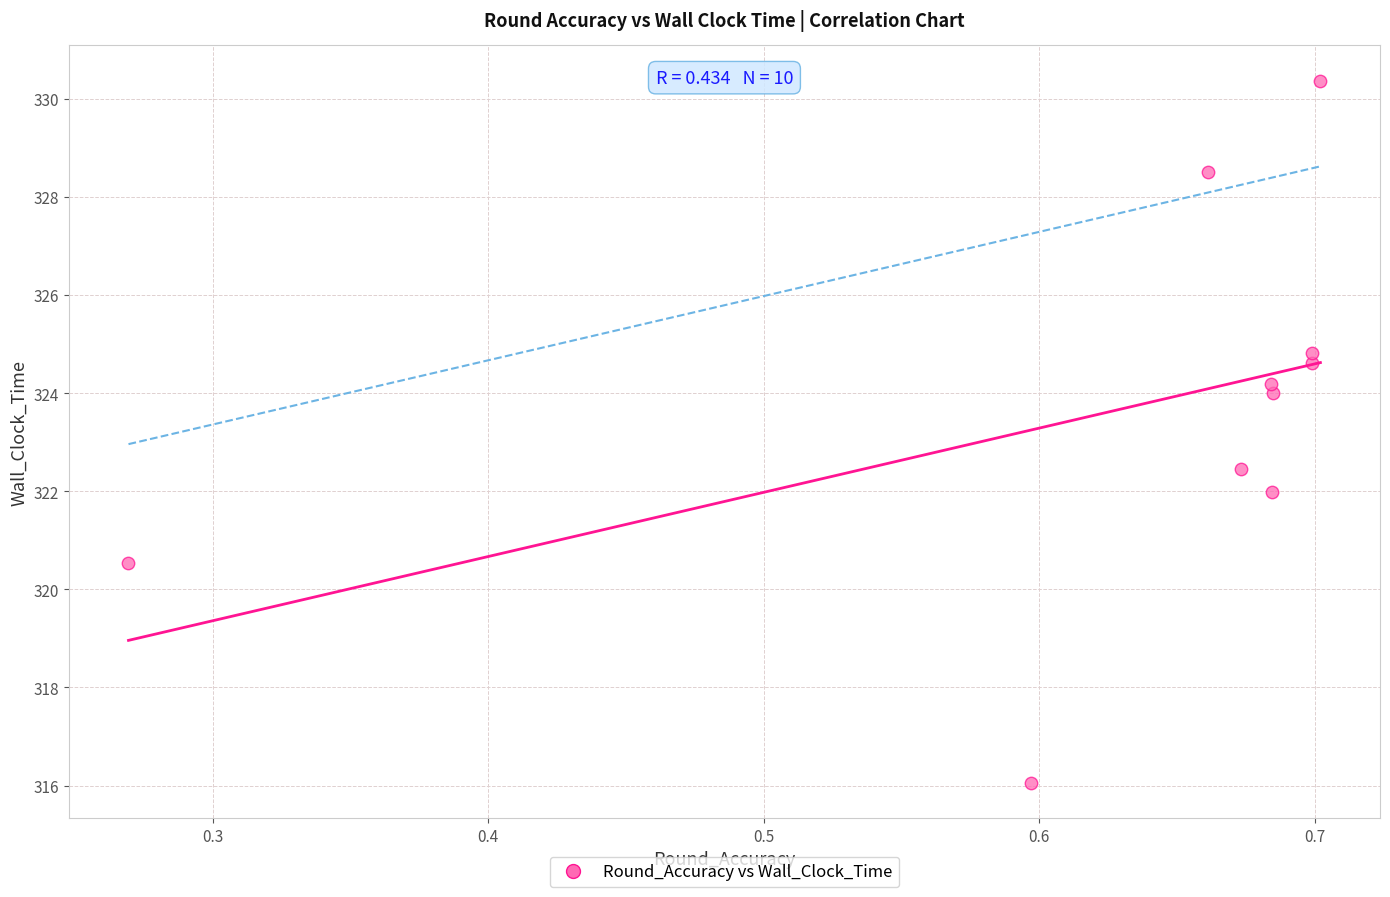

What is the range of X values (max minus min)?

0.4